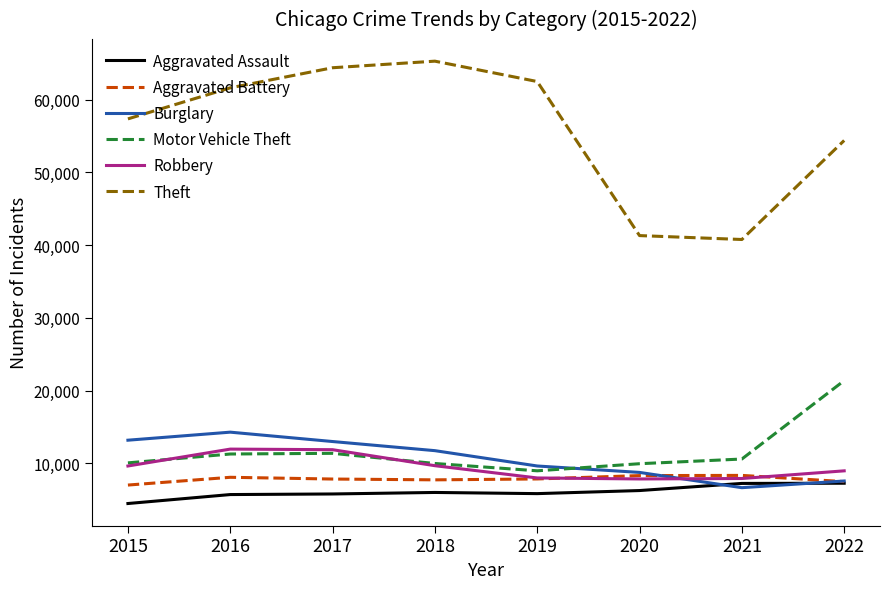

At 2016, list the series in order from smallest to largest.

Aggravated Assault, Aggravated Battery, Motor Vehicle Theft, Robbery, Burglary, Theft